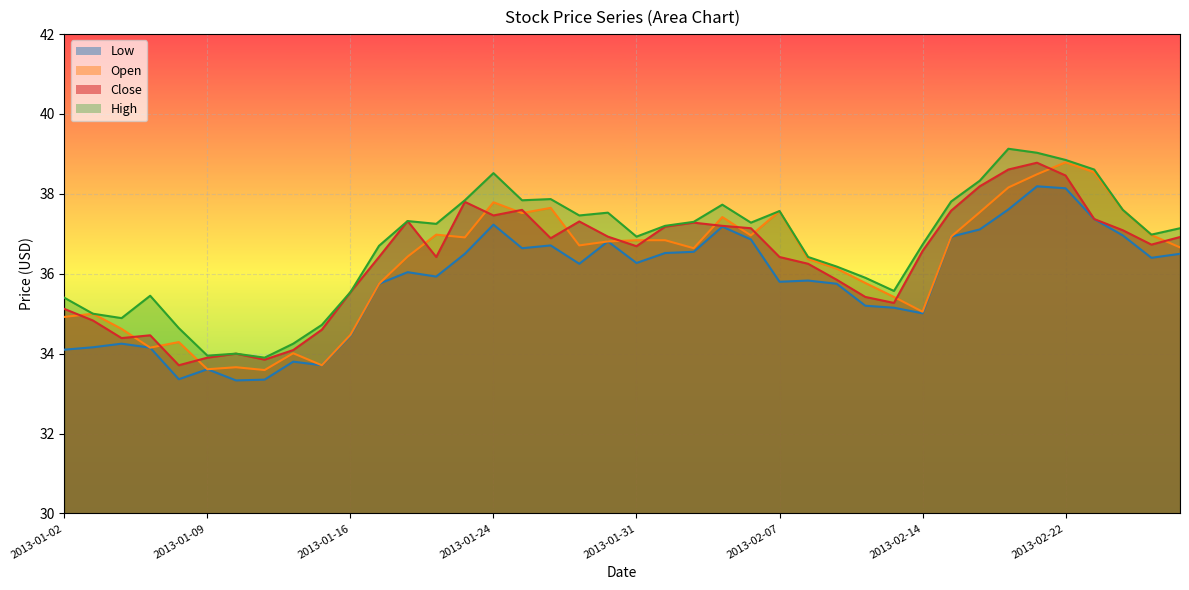

List the labels in order of Low value, largest first.

2013-02-21, 2013-02-22, 2013-02-20, 2013-02-25, 2013-01-24, 2013-02-05, 2013-02-19, 2013-02-26, 2013-02-15, 2013-02-06, 2013-01-30, 2013-01-28, 2013-01-25, 2013-02-04, 2013-02-01, 2013-01-23, 2013-02-28, 2013-02-27, 2013-01-31, 2013-01-29, 2013-01-18, 2013-01-22, 2013-02-08, 2013-02-07, 2013-01-17, 2013-02-11, 2013-02-12, 2013-02-13, 2013-02-14, 2013-01-16, 2013-01-04, 2013-01-03, 2013-01-07, 2013-01-02, 2013-01-14, 2013-01-15, 2013-01-09, 2013-01-08, 2013-01-11, 2013-01-10